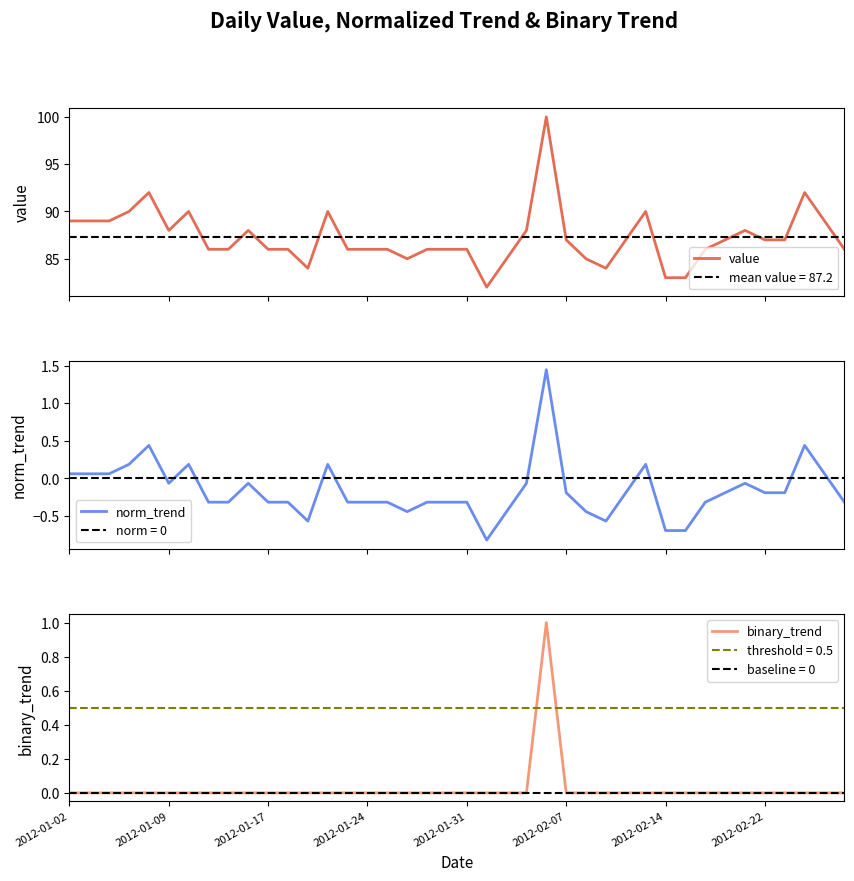

At how many categories does at least one series exceed 38?

40